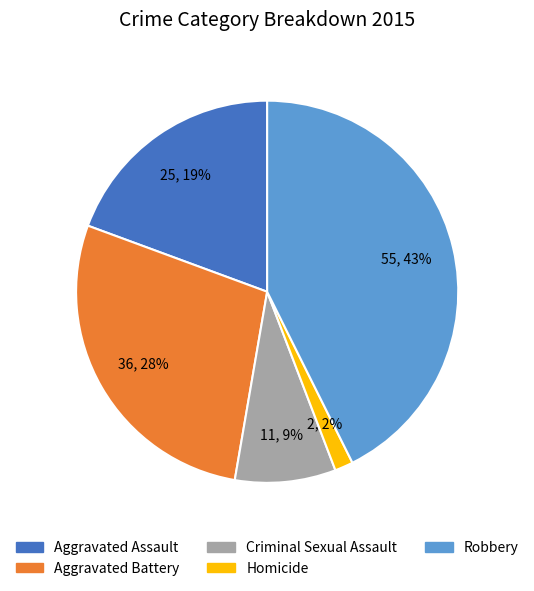

Is the sum of Criminal Sexual Assault and Aggravated Battery greater than half?

No